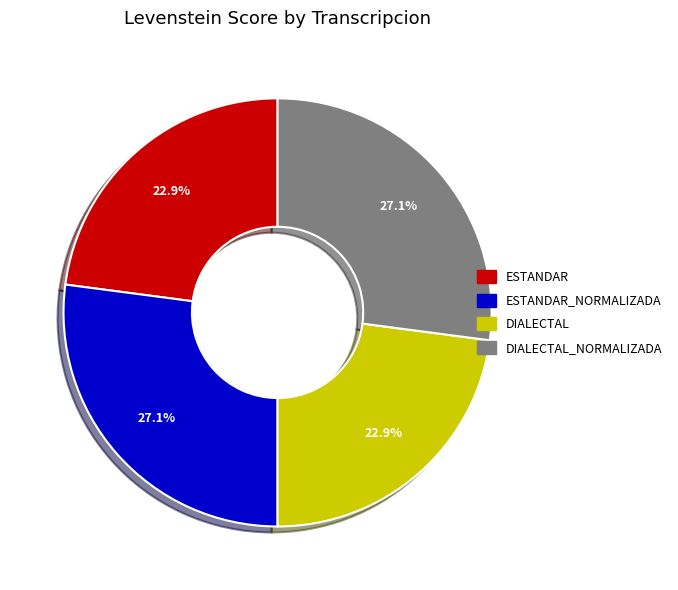

To the nearest percent, what is the difference between the largest and smallest slice percentages?

4%